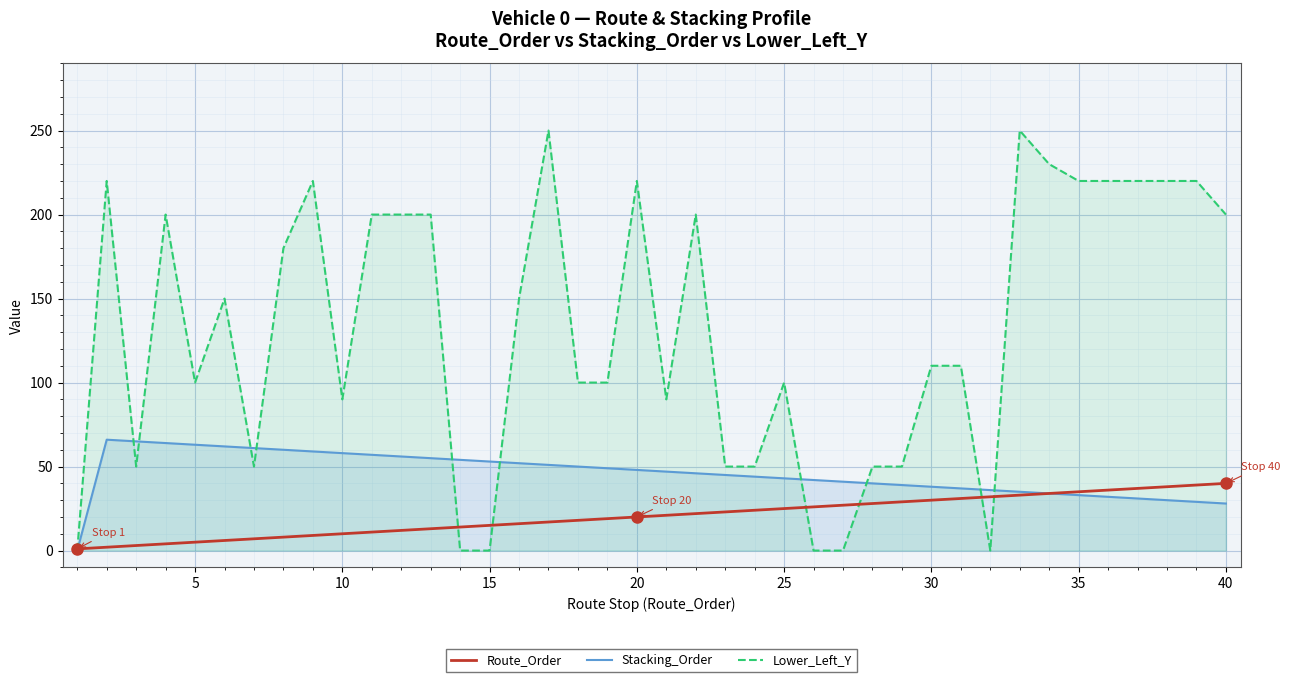

How many intersections are there between Stacking_Order and Lower_Left_Y?

10